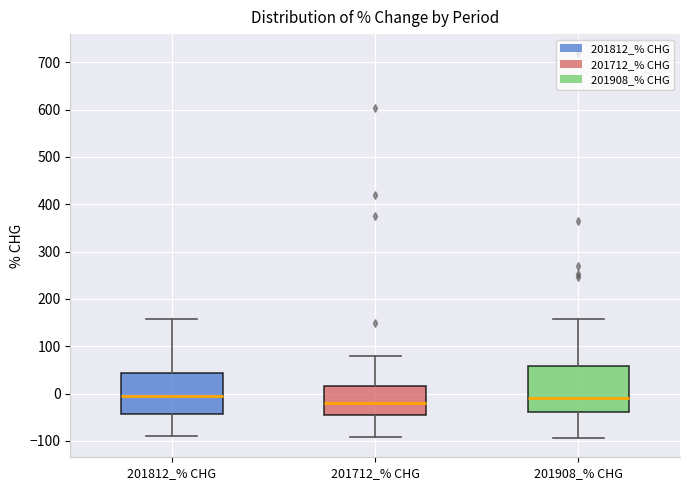

Reading left to right, read every box against the y-axis: the position of its median line, the range the box covers, and the ends of its whiskers. The values are not printed on the chart, so give them approximately, as read against the axis.

201812_% CHG: median -10, box -40 to 40, whiskers -90 to 160
201712_% CHG: median -20, box -50 to 20, whiskers -90 to 80
201908_% CHG: median -10, box -40 to 60, whiskers -90 to 160